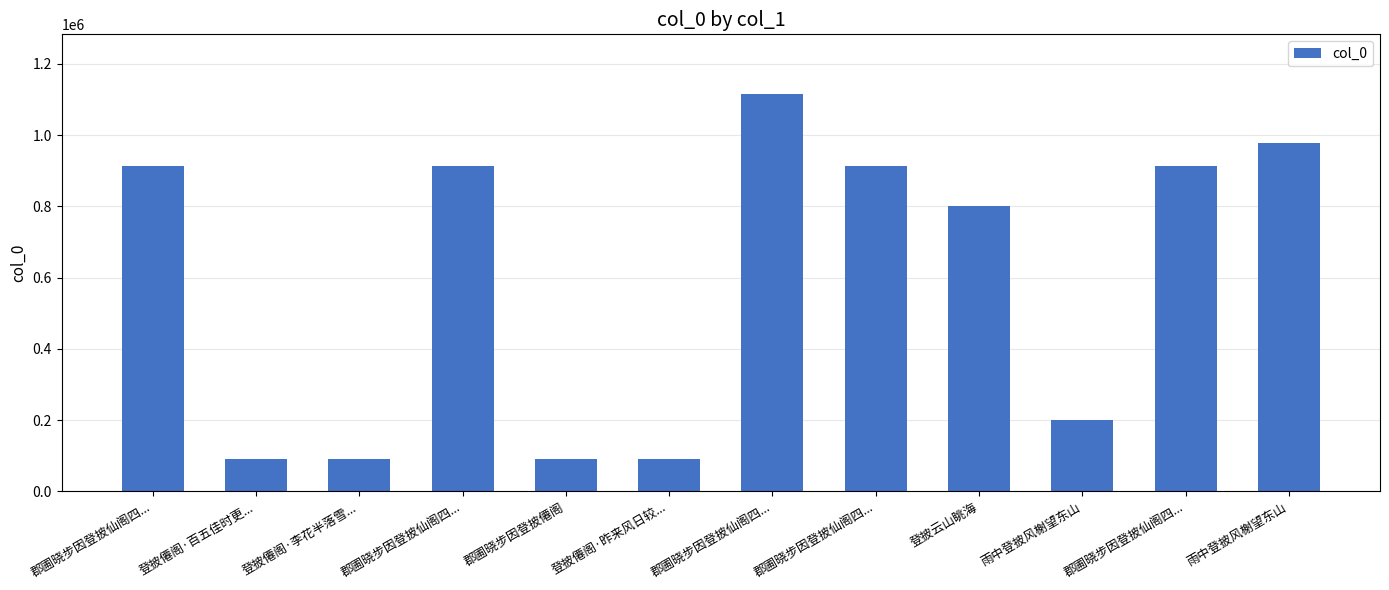

How many distinct data groups are displayed?

1